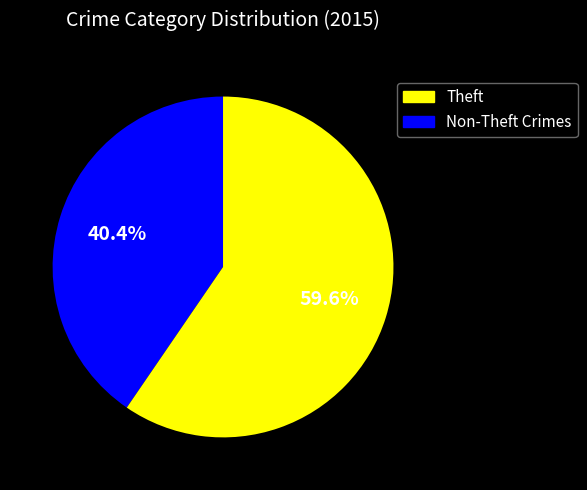

Count the number of slices in the pie.

2